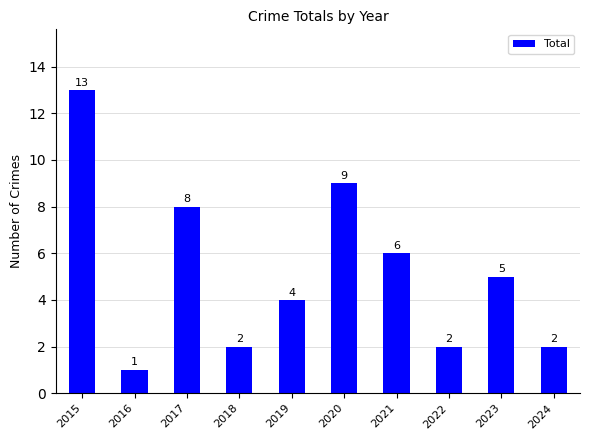

Reading left to right, what are all the values shown in this chart?

2015=13	2016=1	2017=8	2018=2	2019=4	2020=9	2021=6	2022=2	2023=5	2024=2